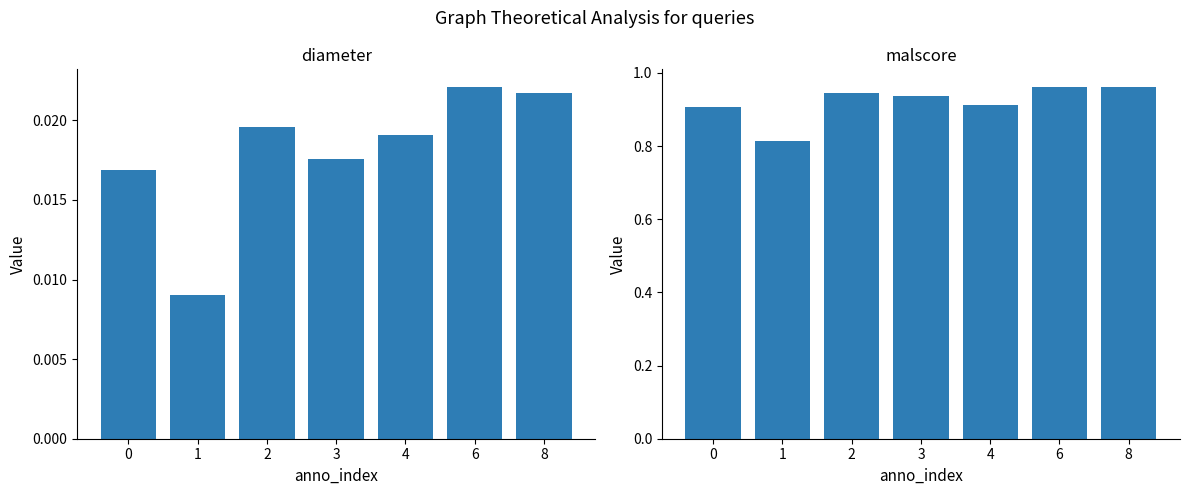

The malscore series shows 0.2 at 6. True or false?

False